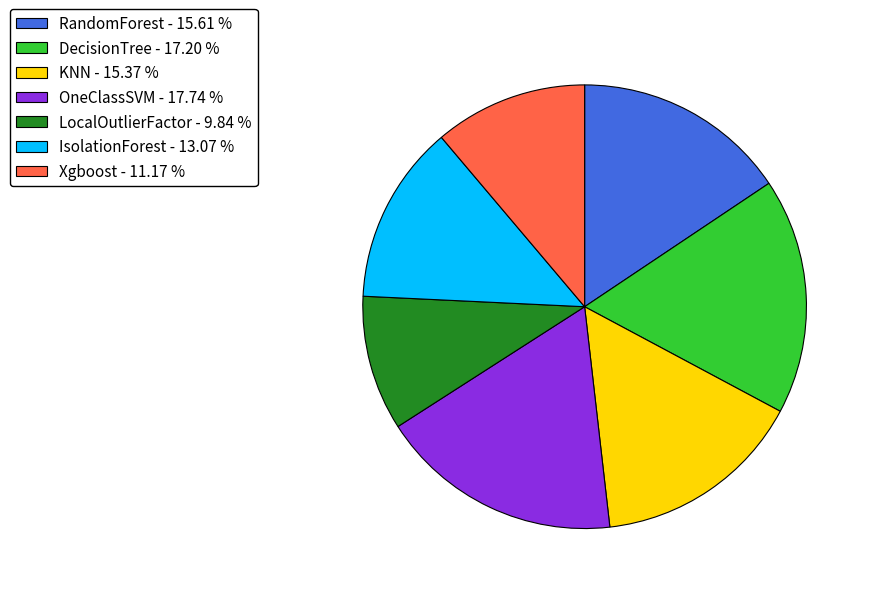

Combined, do RandomForest - 15.61 % and Xgboost - 11.17 % account for over 50%?

No